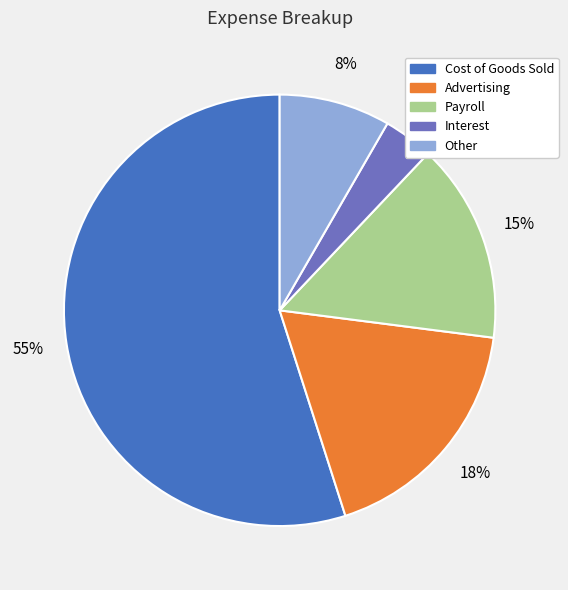

To the nearest percent, what is the difference between the Payroll and Other slice percentages?

7%